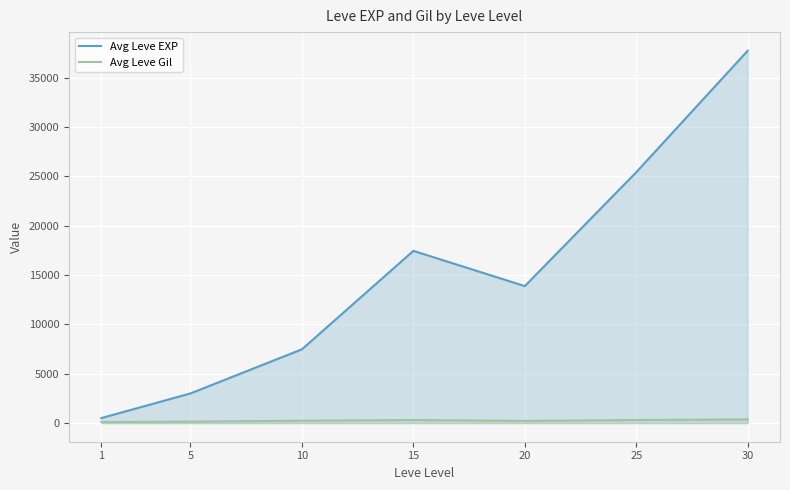

What is the maximum value shown in the chart?

37715.0